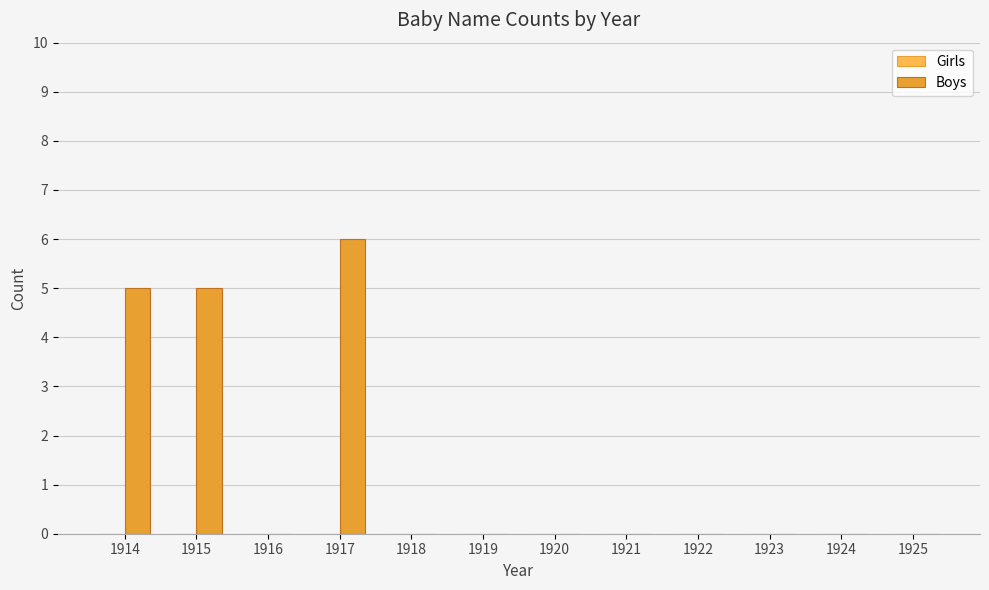

Read the value at 1914.

5